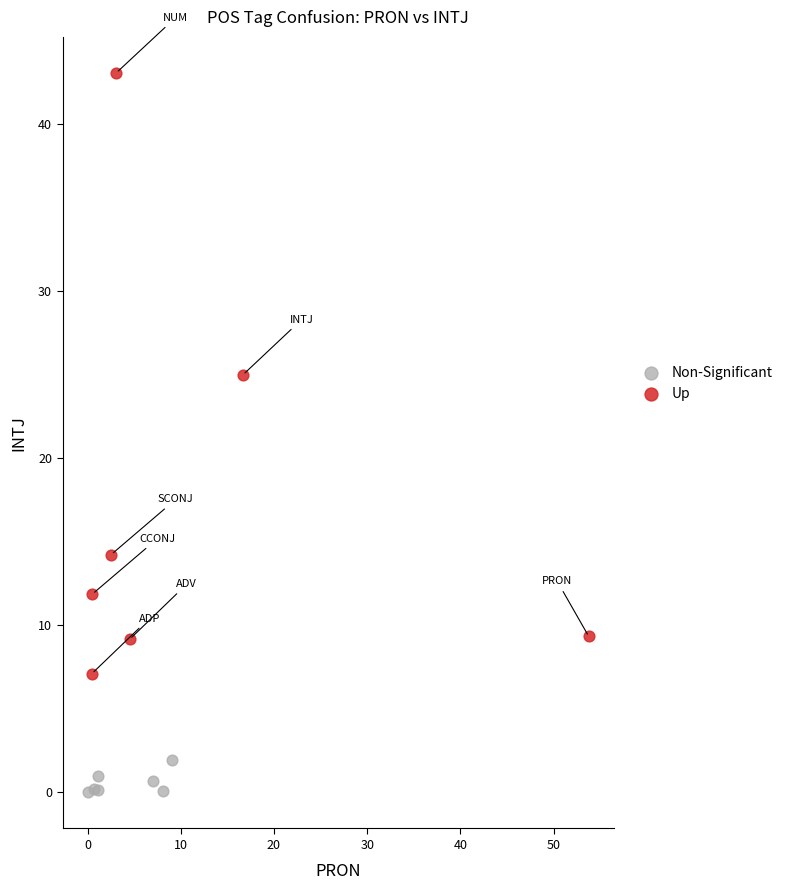

Which series contains the lowest Y value?

Non-Significant